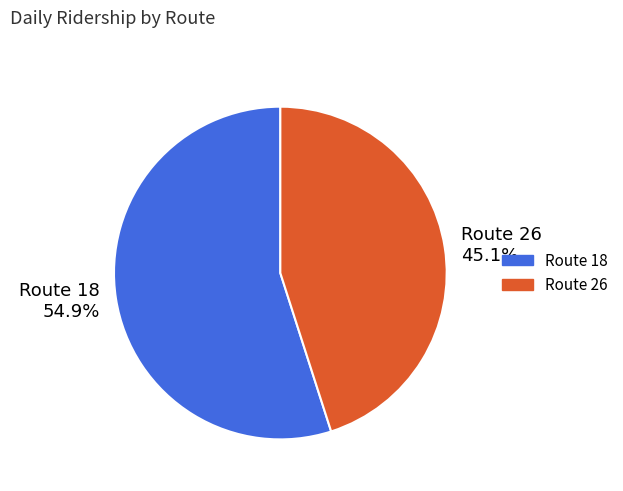

What percentage is the Route 26 slice, to the nearest percent?

45%